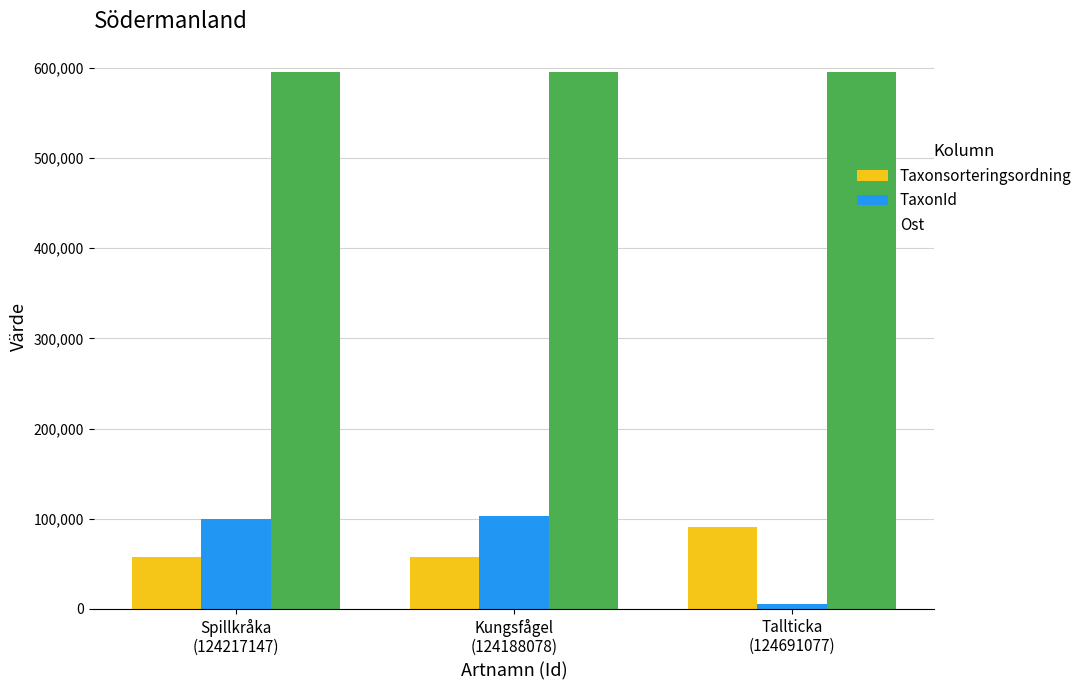

At how many categories does at least one series exceed 136444?

3